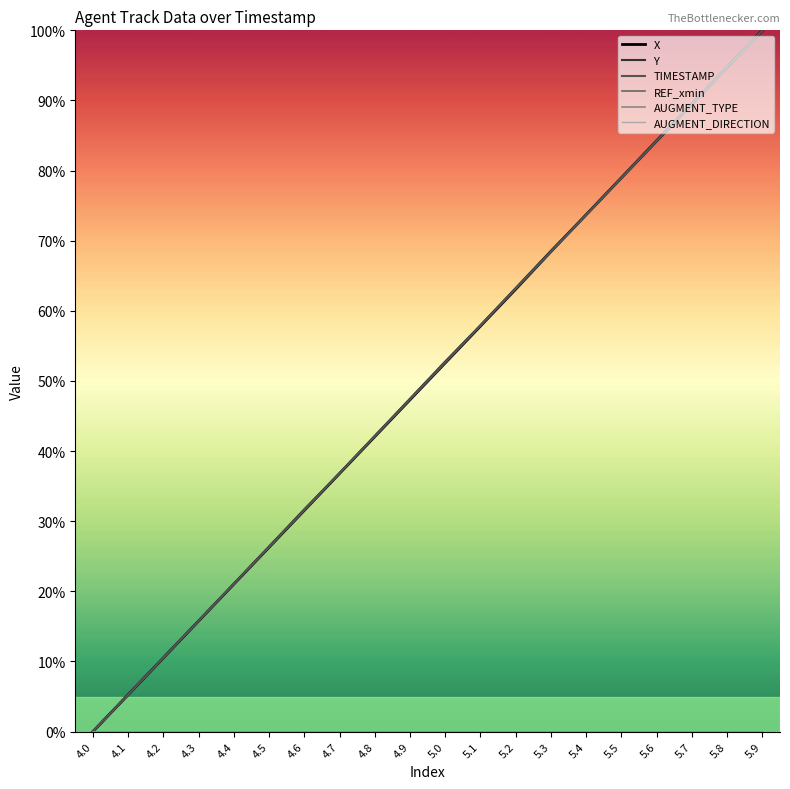

Rank the series by their maximum value, from highest to lowest.

X, Y, TIMESTAMP, REF_xmin, AUGMENT_TYPE, AUGMENT_DIRECTION